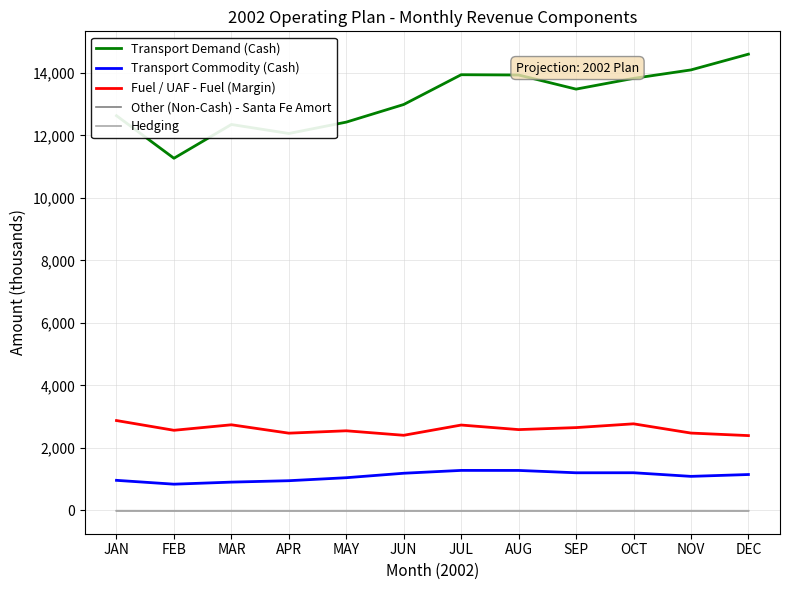

At how many categories does at least one series exceed 7440?

12